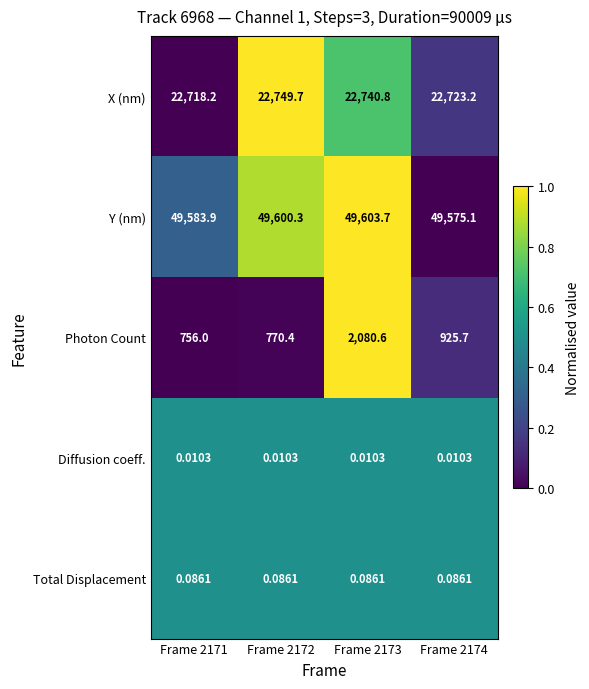

Rank the series at Frame 2173 from lowest to highest value.

Diffusion coeff., Total Displacement, Photon Count, X (nm), Y (nm)